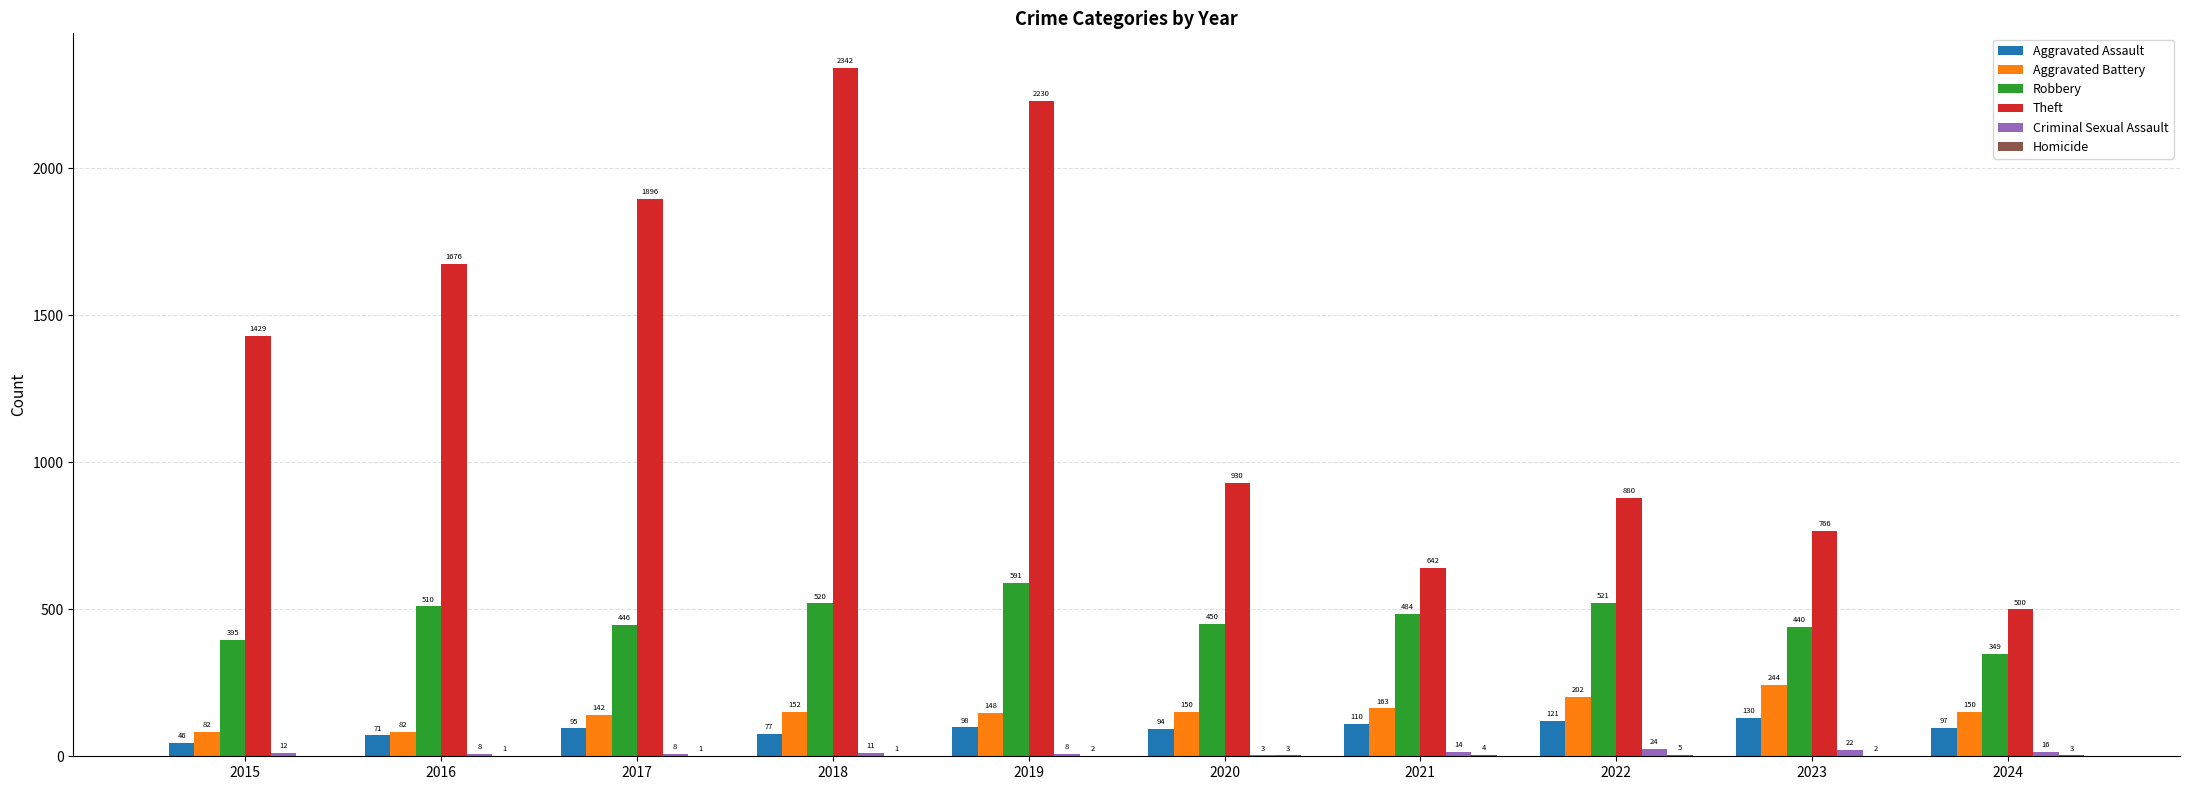

How many groups of bars are there?

10